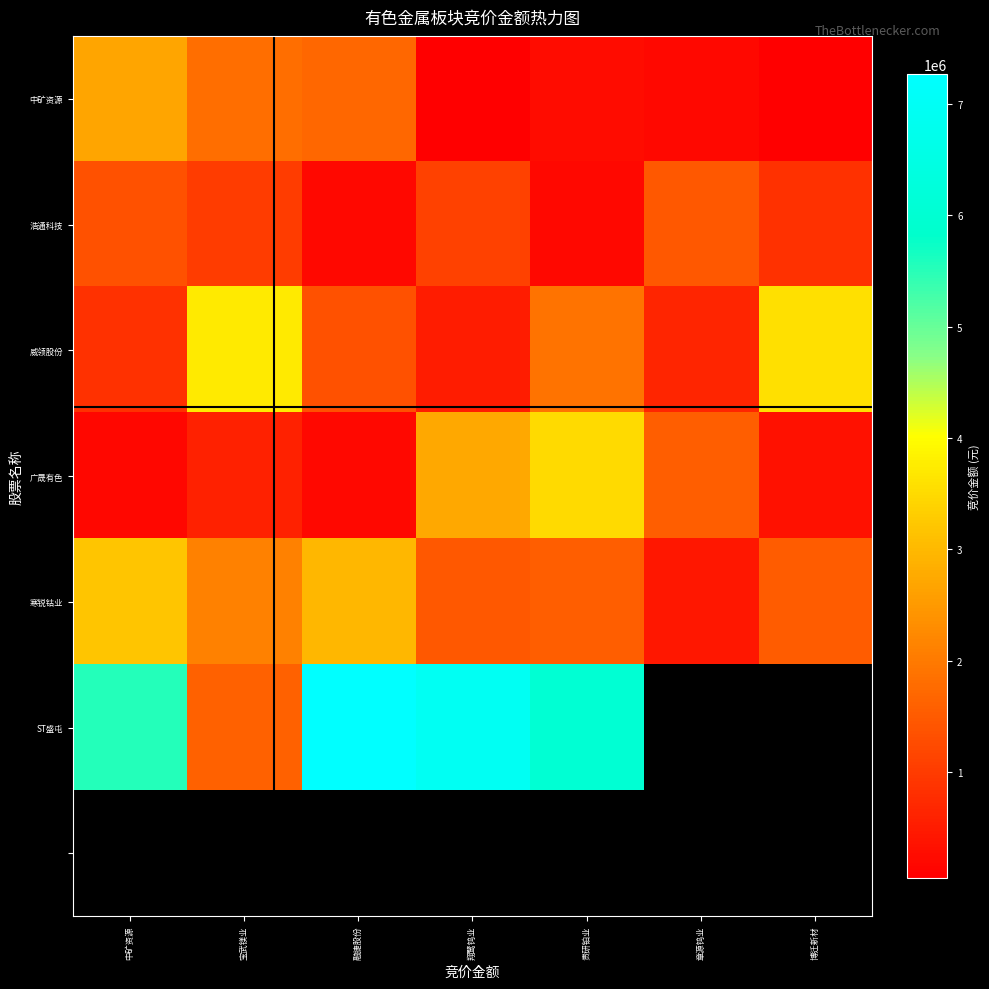

The value of 寒锐钴业 at 融捷股份 is 2958228.0. True or false?

True